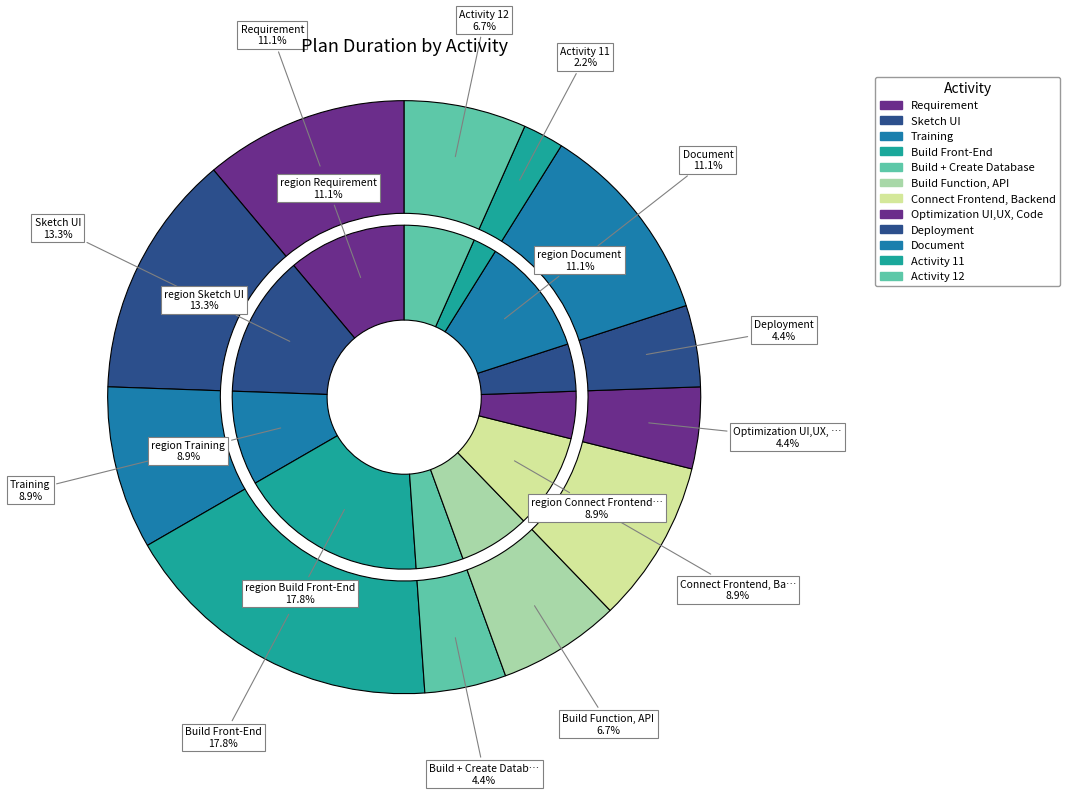

How many slices are in this pie chart?

12